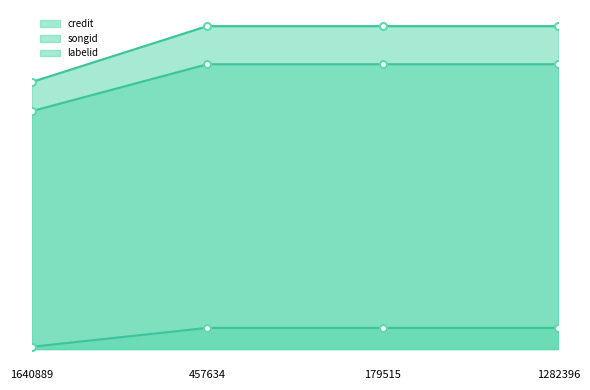

What is the label of the 1st point from the right?

1282396